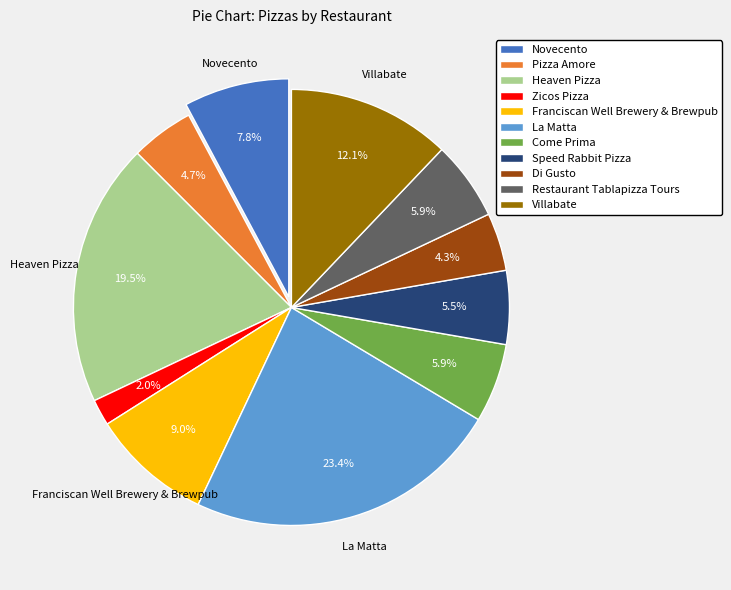

Which category has the biggest portion of the pie?

La Matta